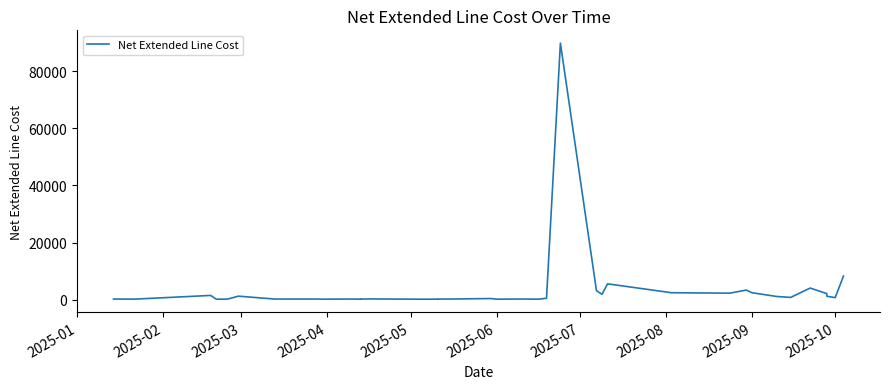

Is it true that the value at 2025-03 is 188.1?

True